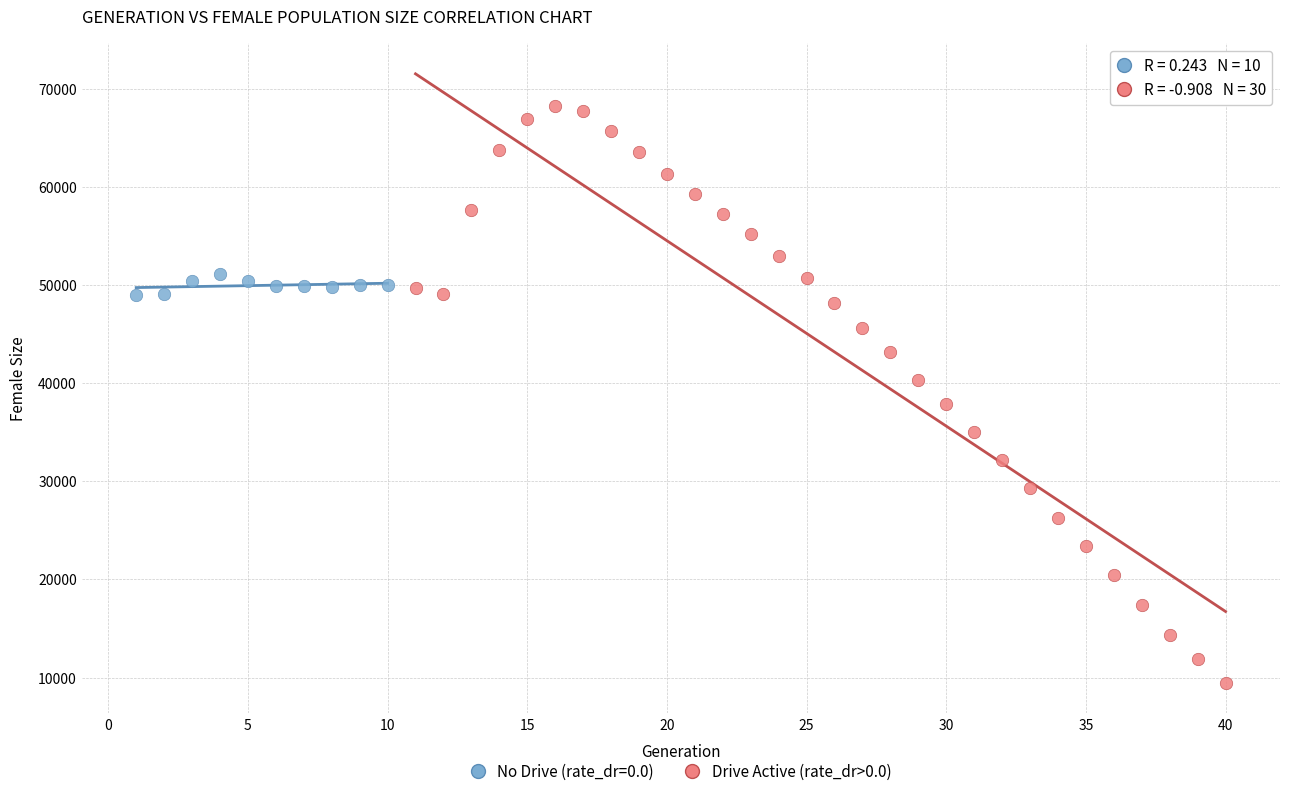

Which series has the largest Y range (max minus min)?

Drive Active (rate_dr>0.0)